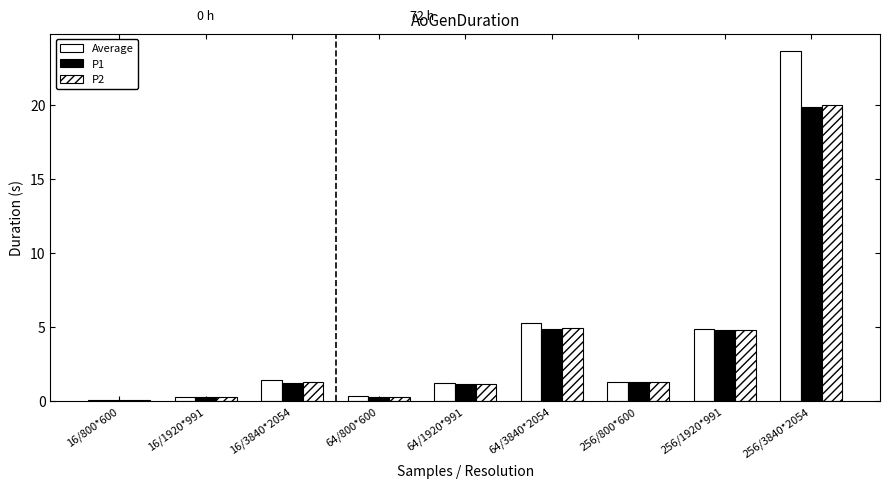

How many bars are there in each group?

3